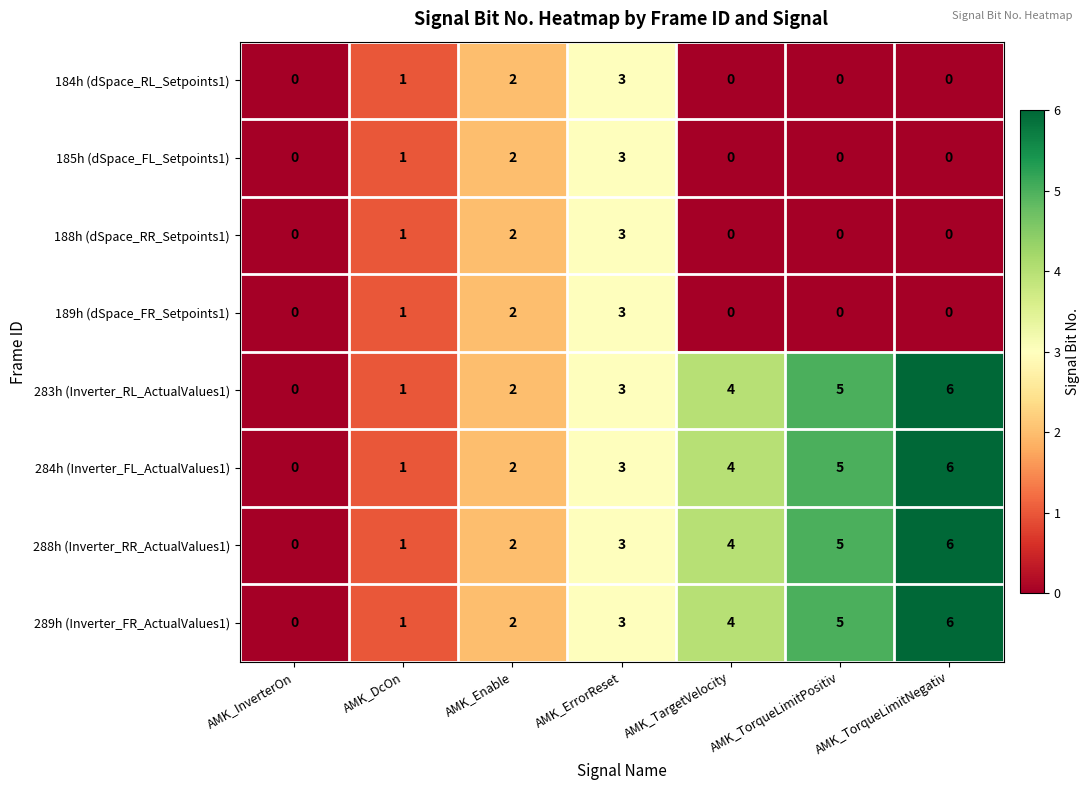

How many 185h (dSpace_FL_Setpoints1) values are between 0 and 2?

6